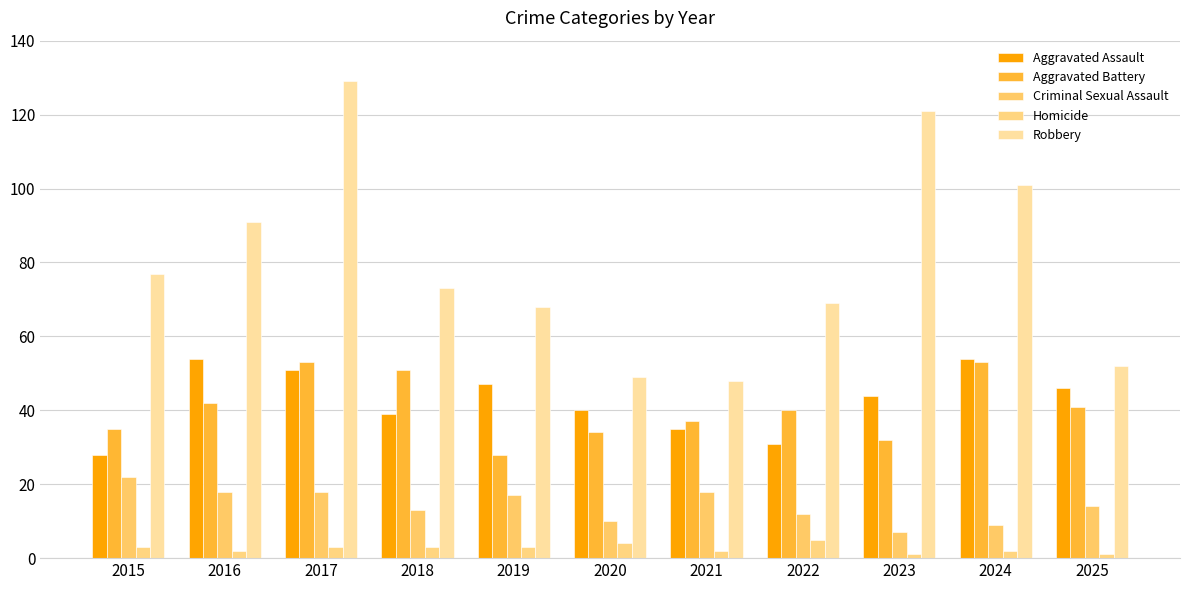

What is the spread (max minus min) of values at 2019?

65